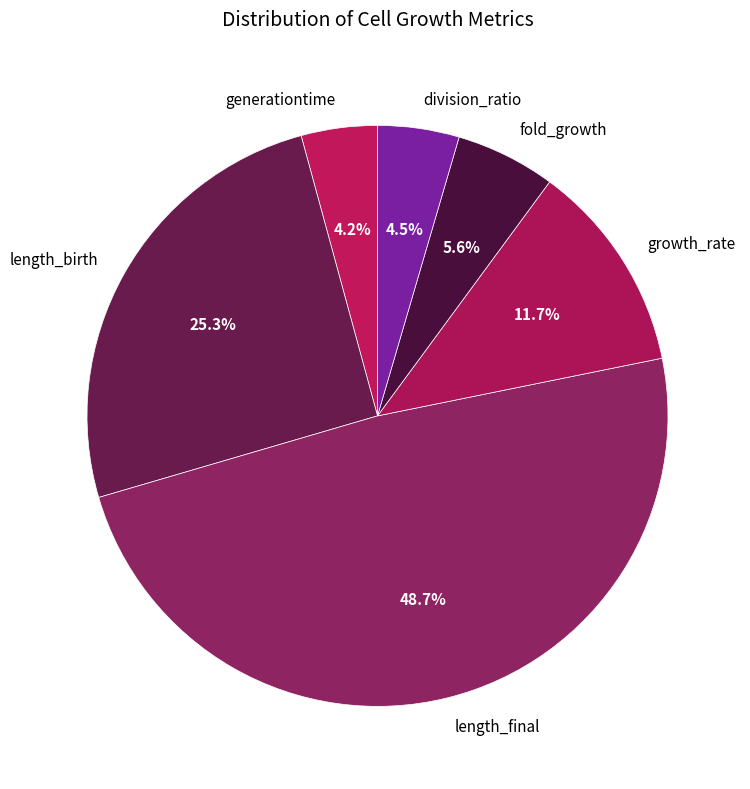

What percentage is the length_final slice, to the nearest percent?

49%